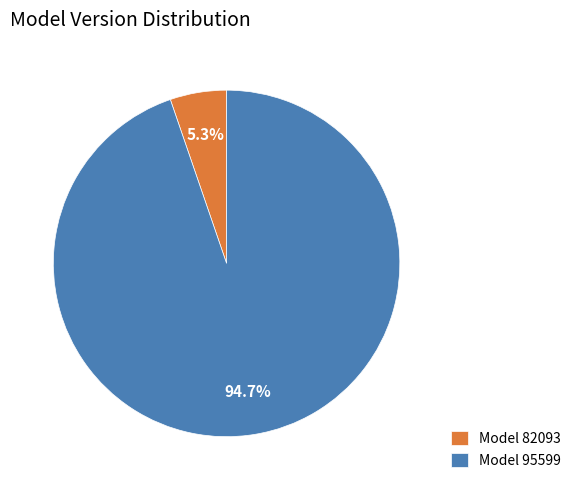

Which has a higher value, Model 95599 or Model 82093?

Model 95599